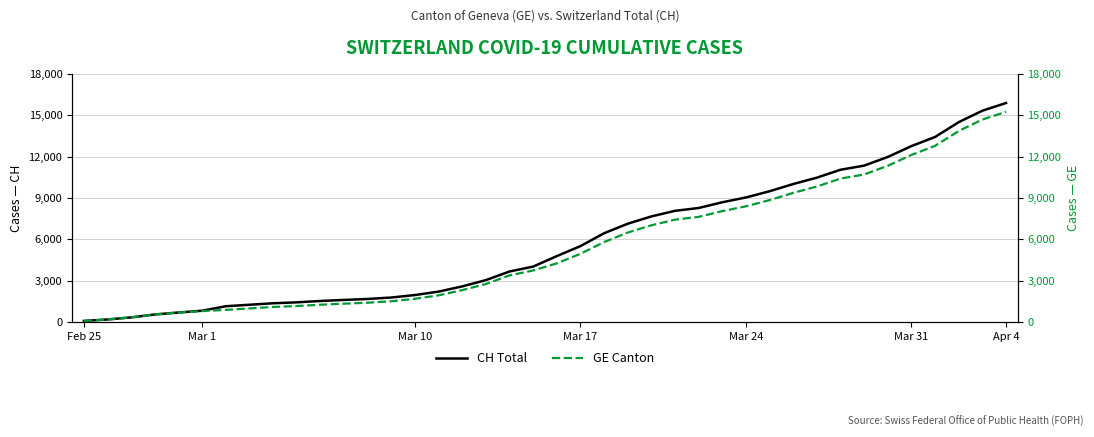

What position from the right is 29?

11